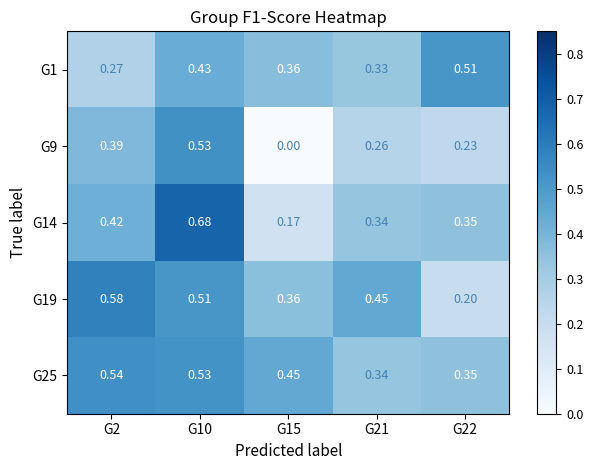

At which category is the sum across all series the highest?

G10